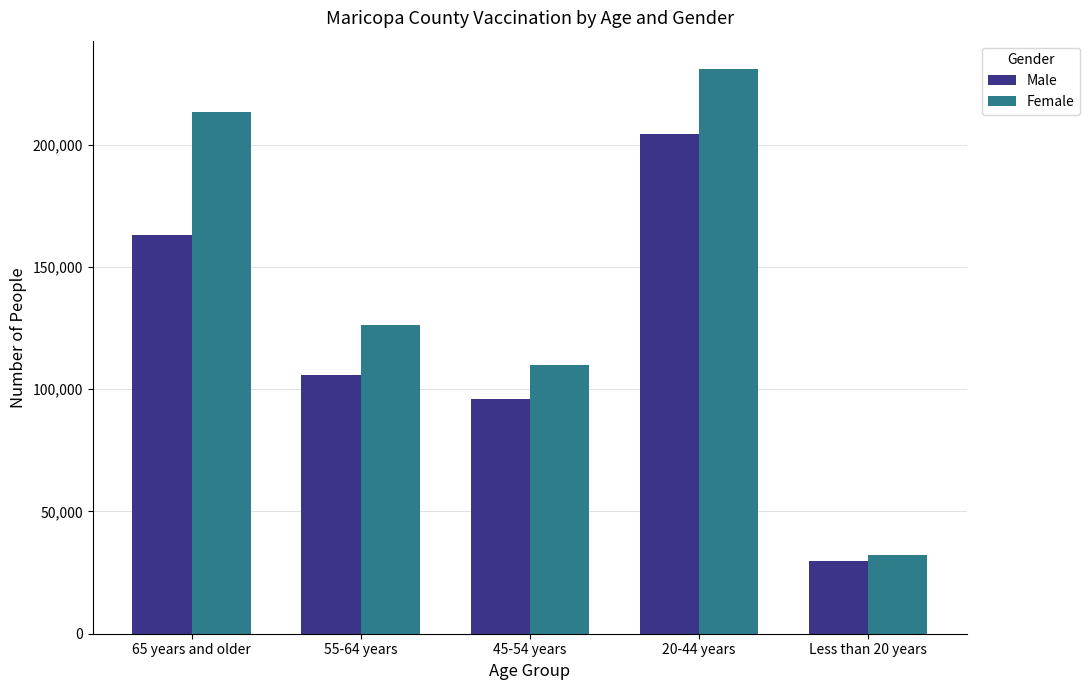

At how many categories does at least one series exceed 57421?

4